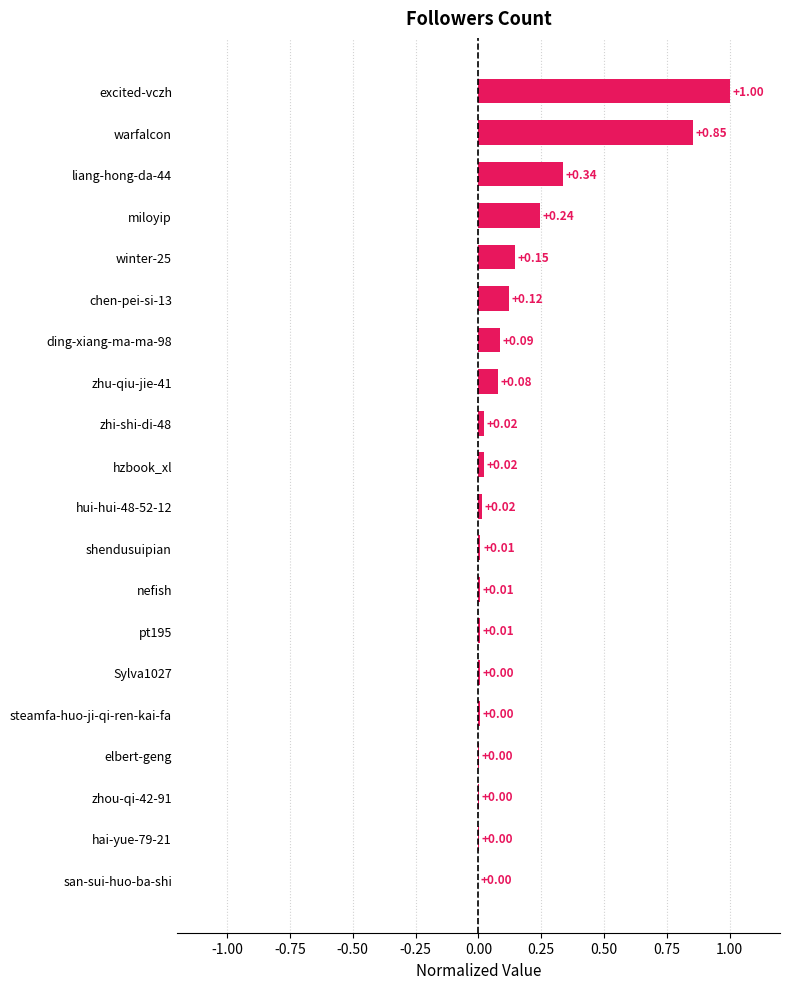

Does the chart contain stacked bars?

No